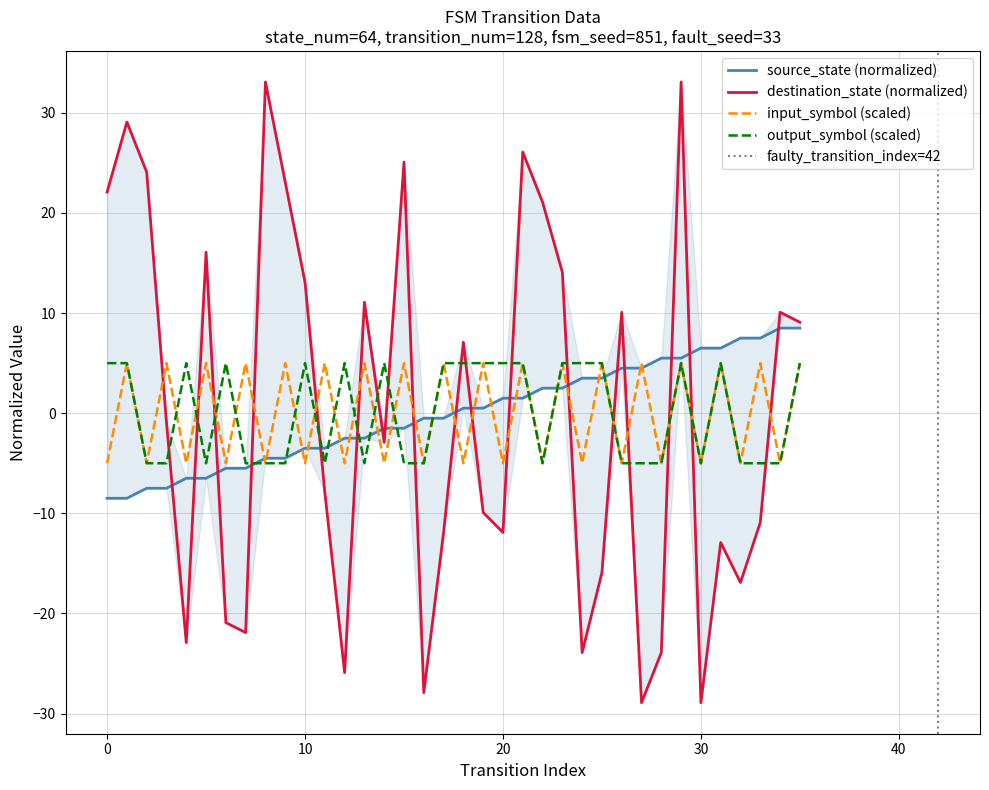

How many intersections are there between input_num and source_state?

21